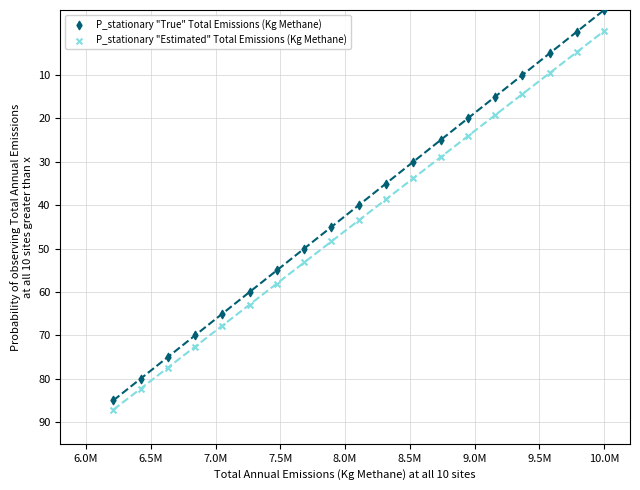

What are all the series names shown in the legend?

P_stationary "True" Total Emissions (Kg Methane), P_stationary "Estimated" Total Emissions (Kg Methane)